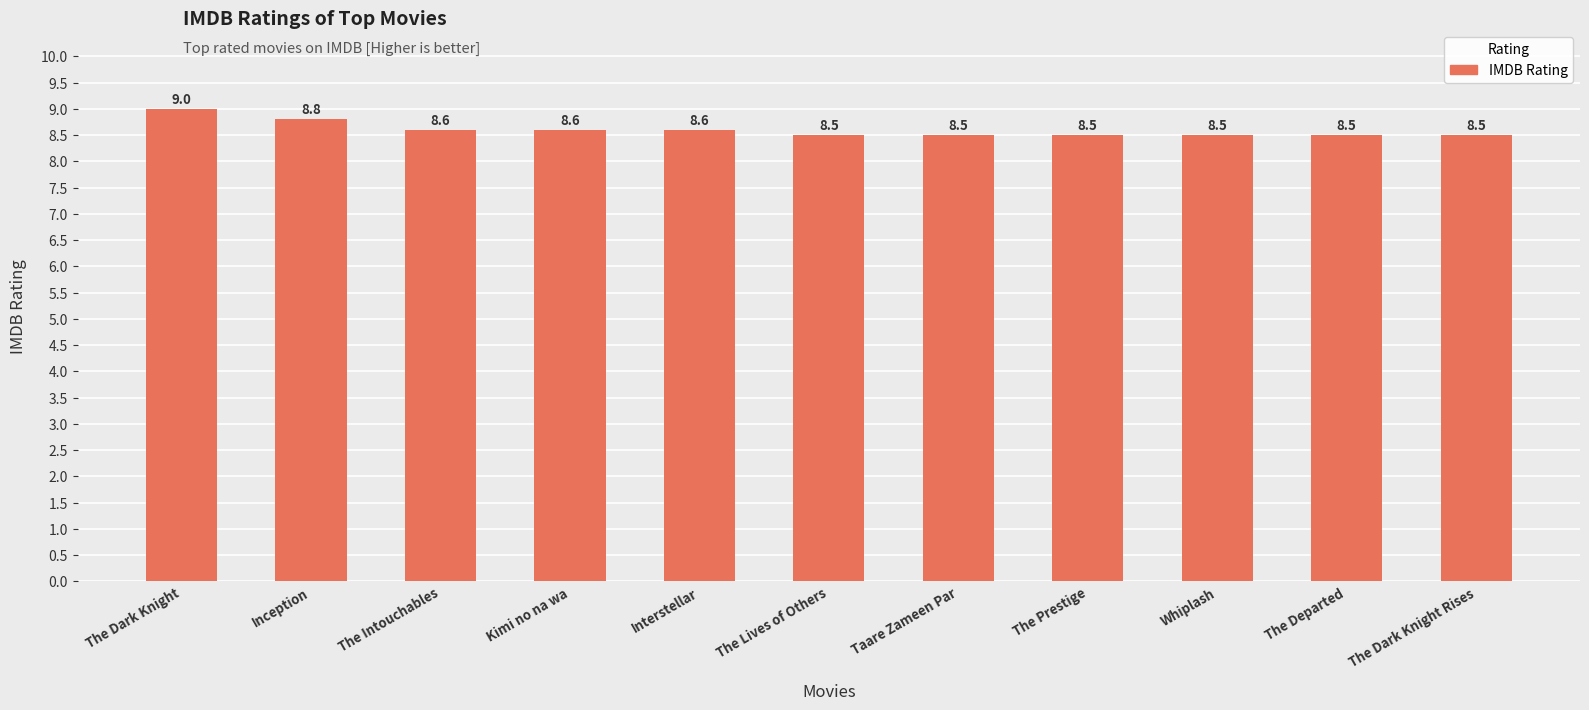

What is the change in value from Interstellar to Whiplash?

-0.1